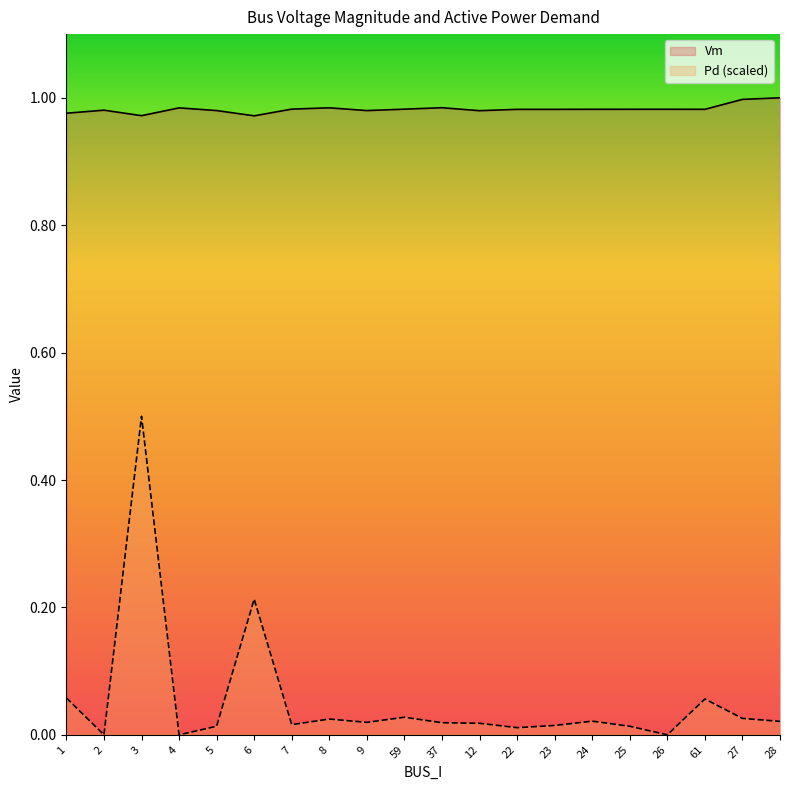

Rank the series at 27 from lowest to highest value.

Pd (scaled), Vm